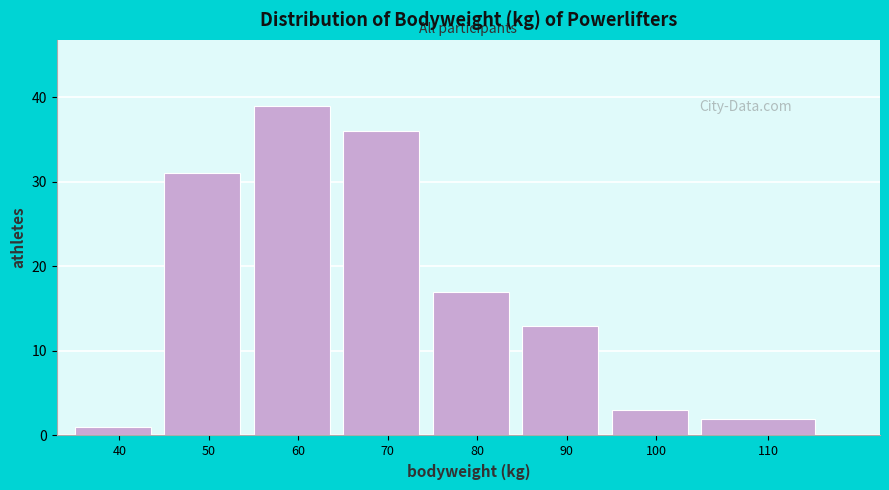

Reading right to left, list all the values displayed in this chart.

2	3	13	17	36	39	31	1